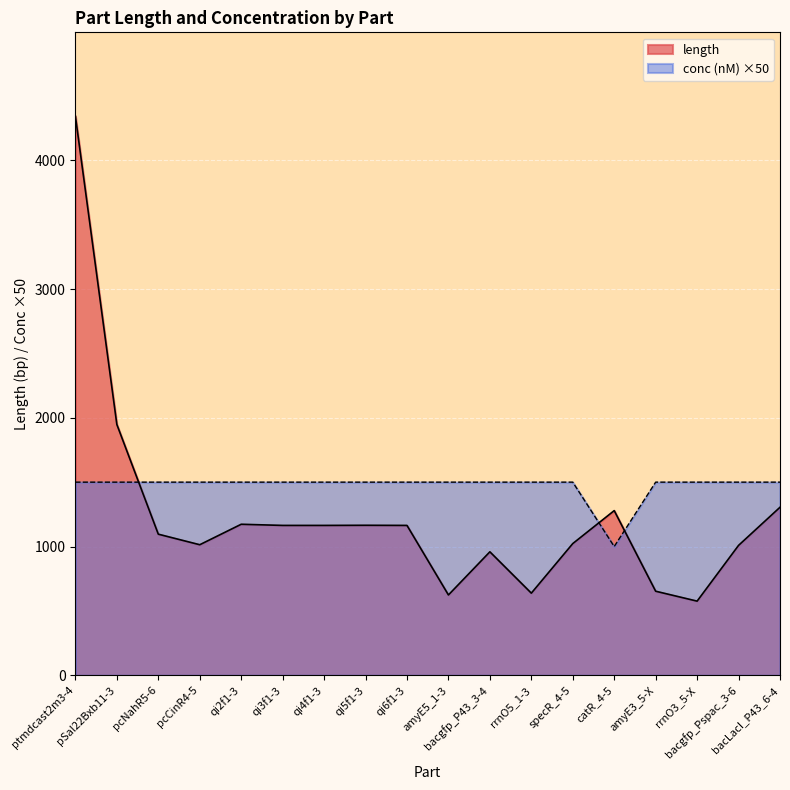

What is the difference between the maximum and minimum values in the length series?

3766